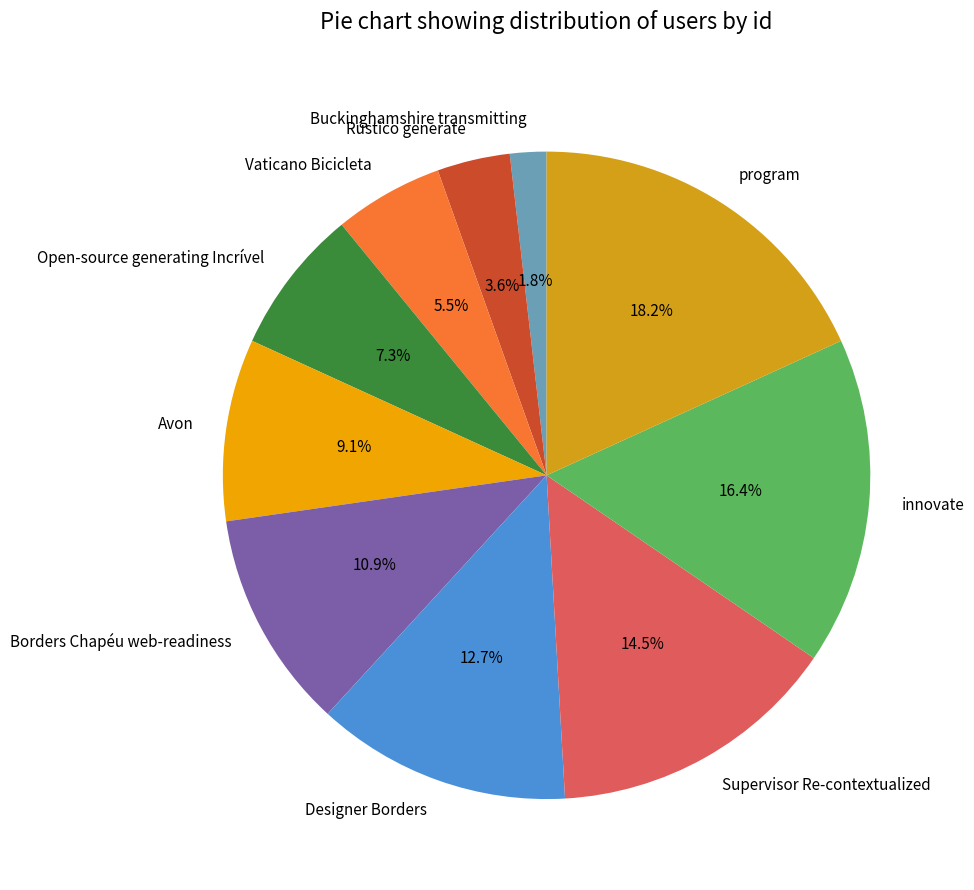

How many slices are in this pie chart?

10